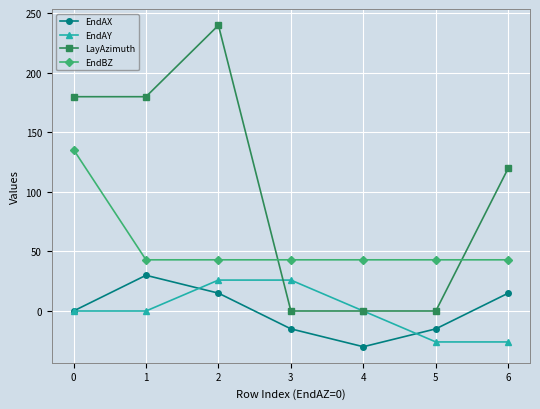

Is it true that LayAzimuth equals 0.0 at 5?

True